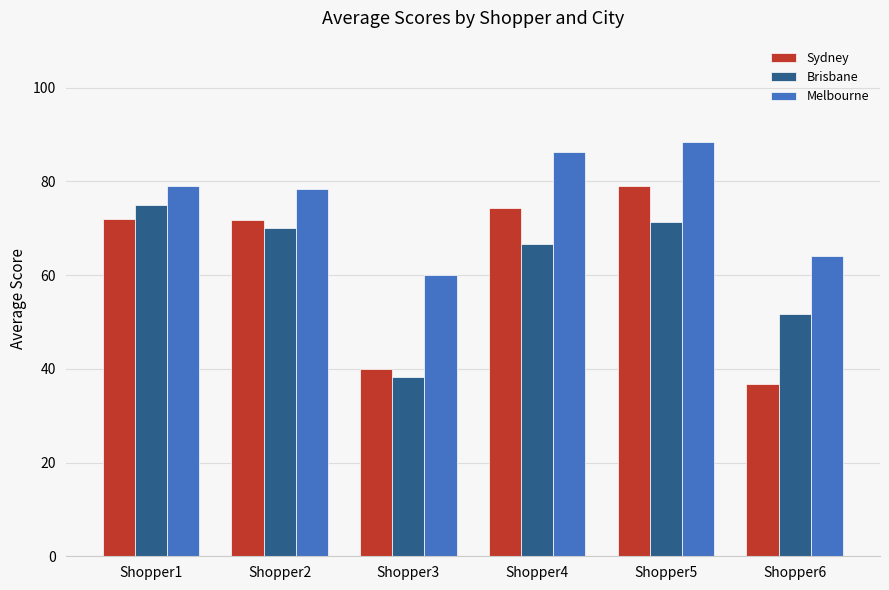

What is the difference between the Melbourne values at Shopper1 and Shopper5?

9.3